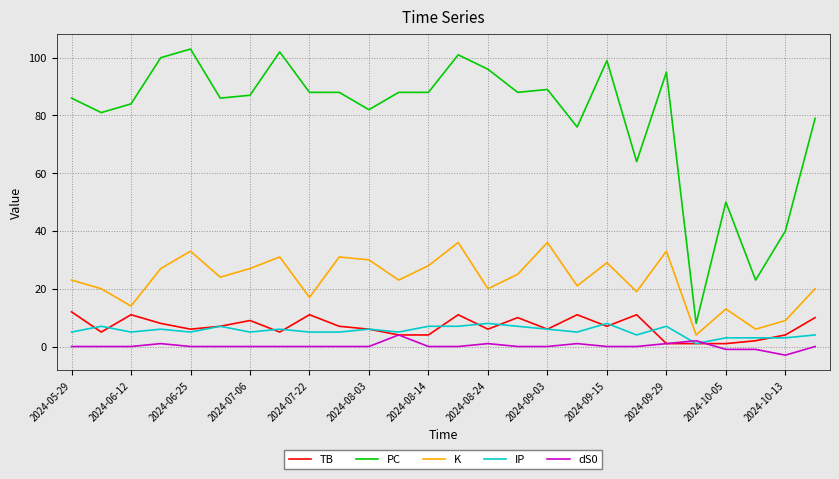

List the series in order of their peak value, lowest first.

dS0, IP, TB, K, PC